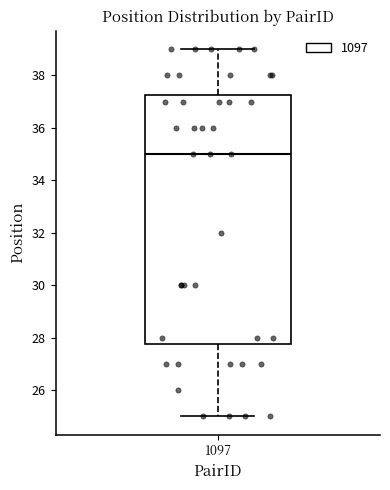

Where does the lower whisker of the box at x = 1097 end on the y-axis? The values are not printed on the chart, so give them approximately, as read against the axis.

25.0